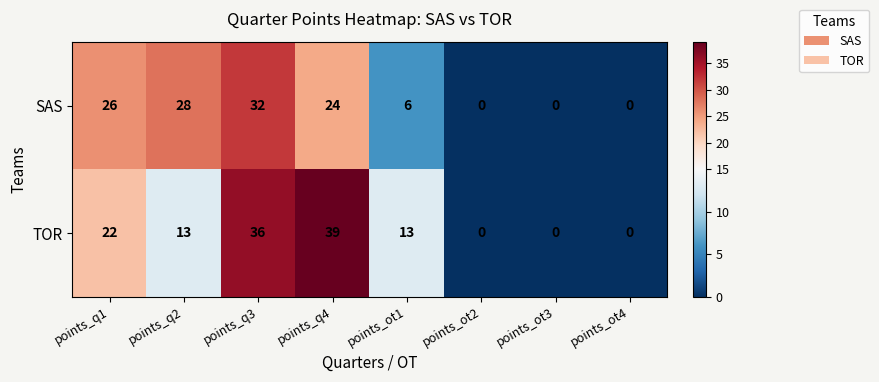

Rank the series at points_q1 from lowest to highest value.

TOR, SAS